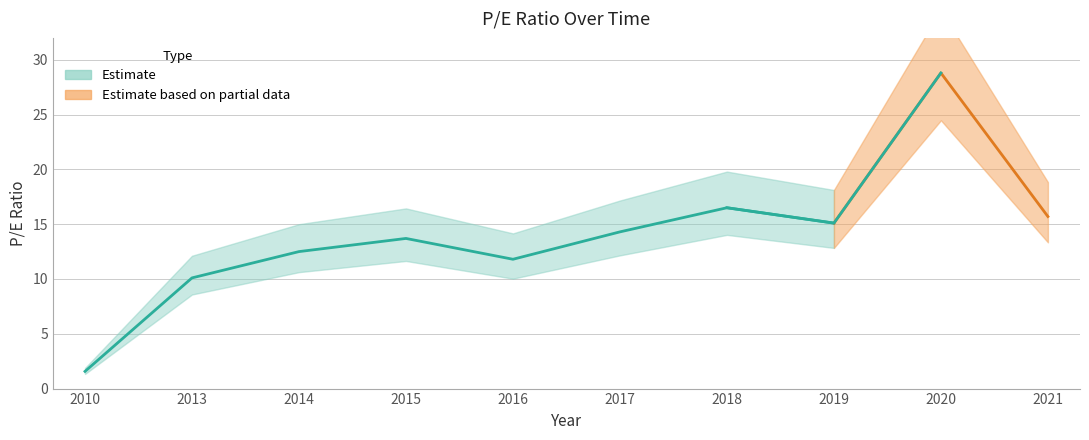

Is it true that the value at 2014 is 17.5?

False